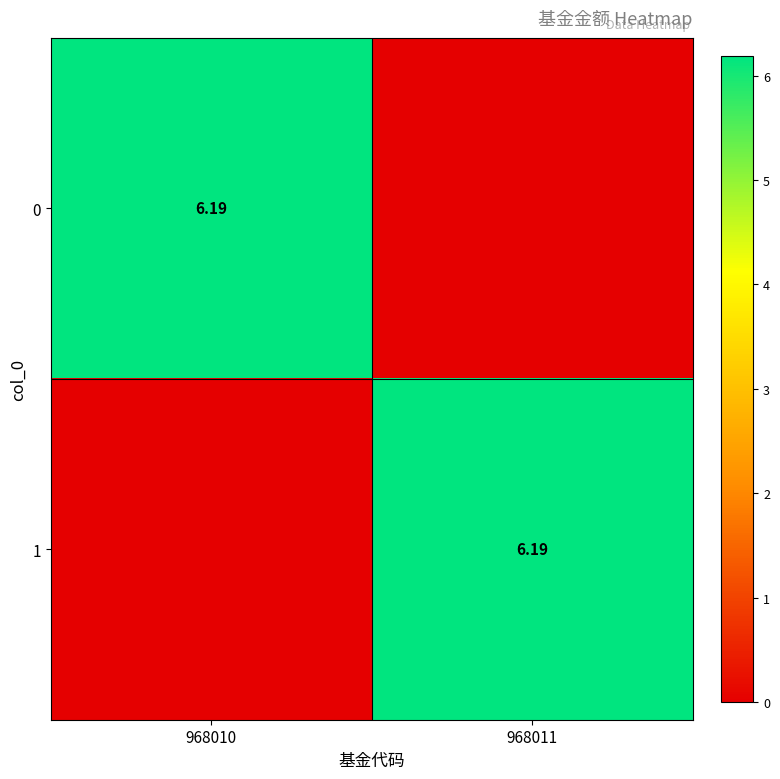

What is the difference between the 1 values at 968011 and 968010?

6.2